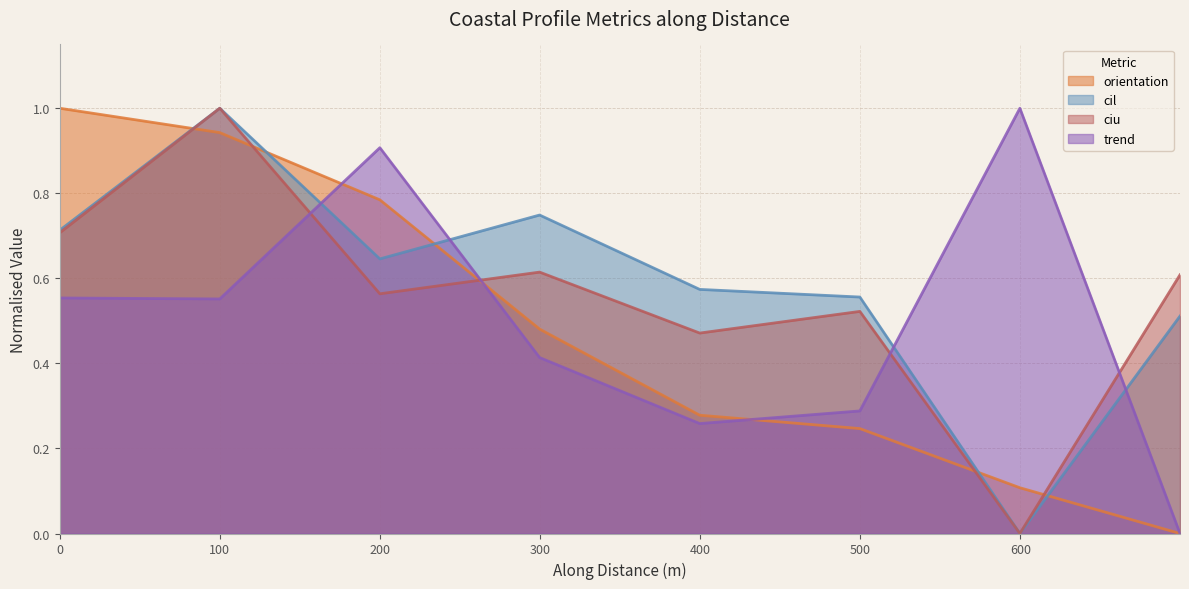

Count the number of data series in this chart.

4